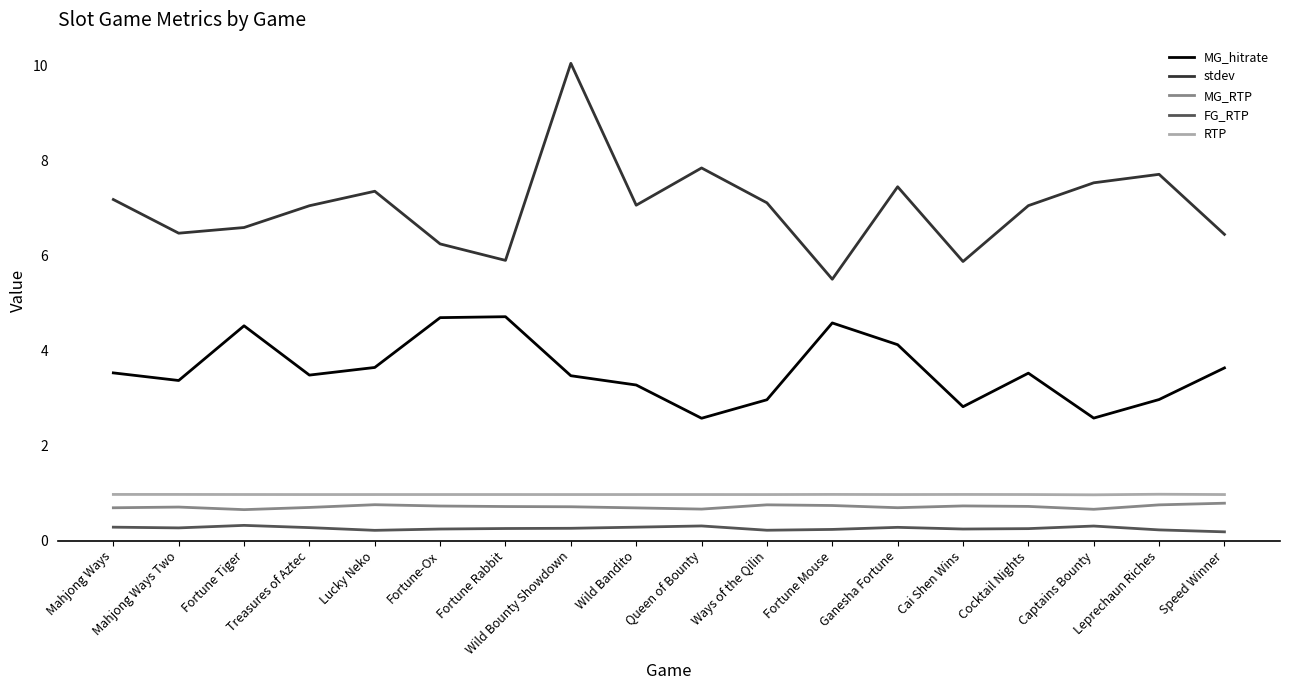

What is the difference between the maximum and minimum values in the FG_RTP series?

0.1